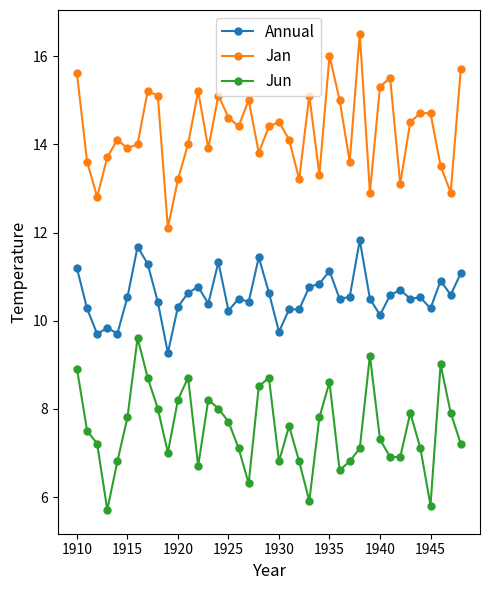

What is the difference between the maximum and second lowest values in the Jun series?

3.8